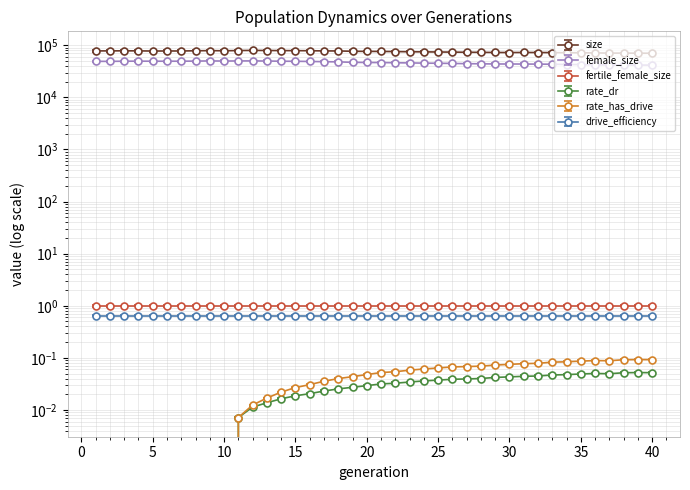

True or false: rate_dr has a value of 0.1 at 35.

False